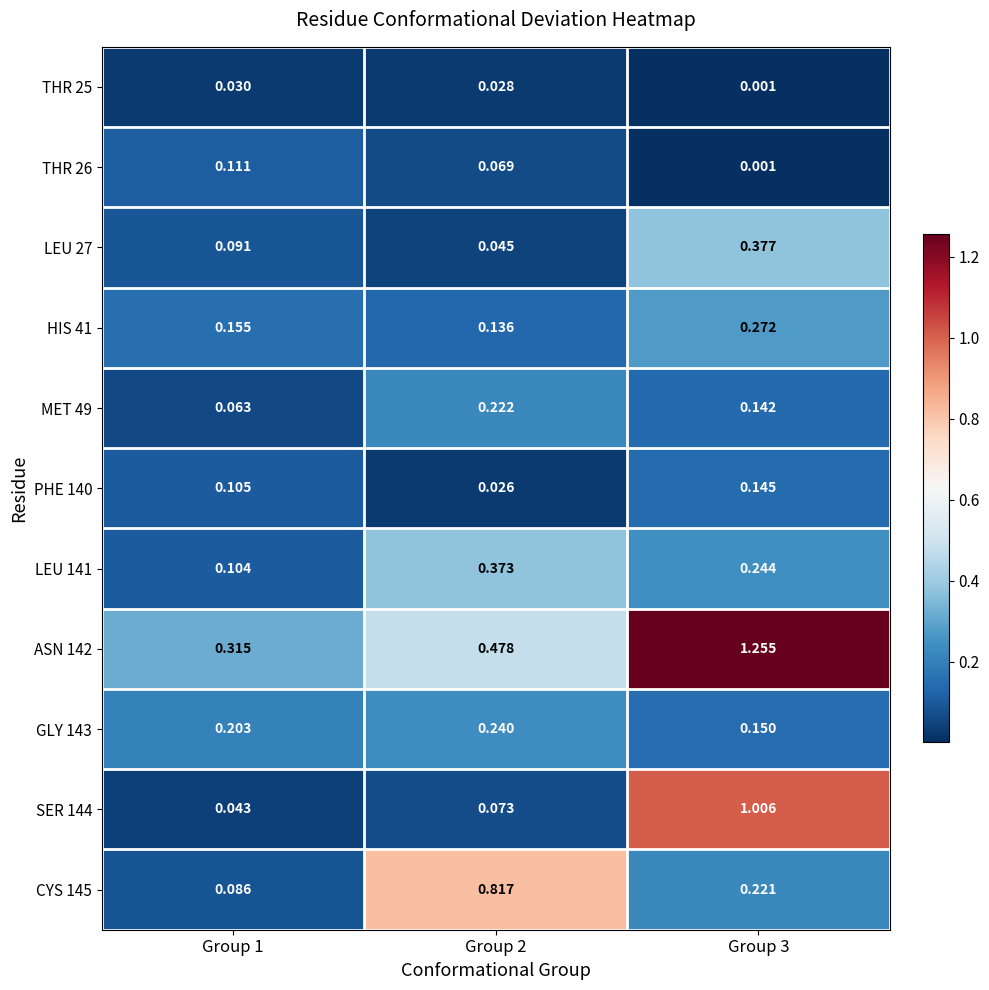

Is the value of LEU 141 at Group 3 greater than the value of PHE 140 at Group 3?

Yes